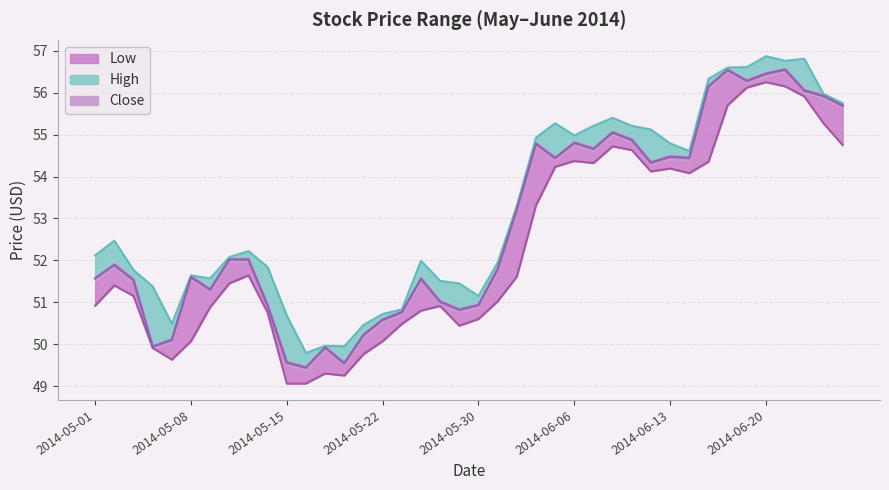

What is the minimum value for High?

49.8